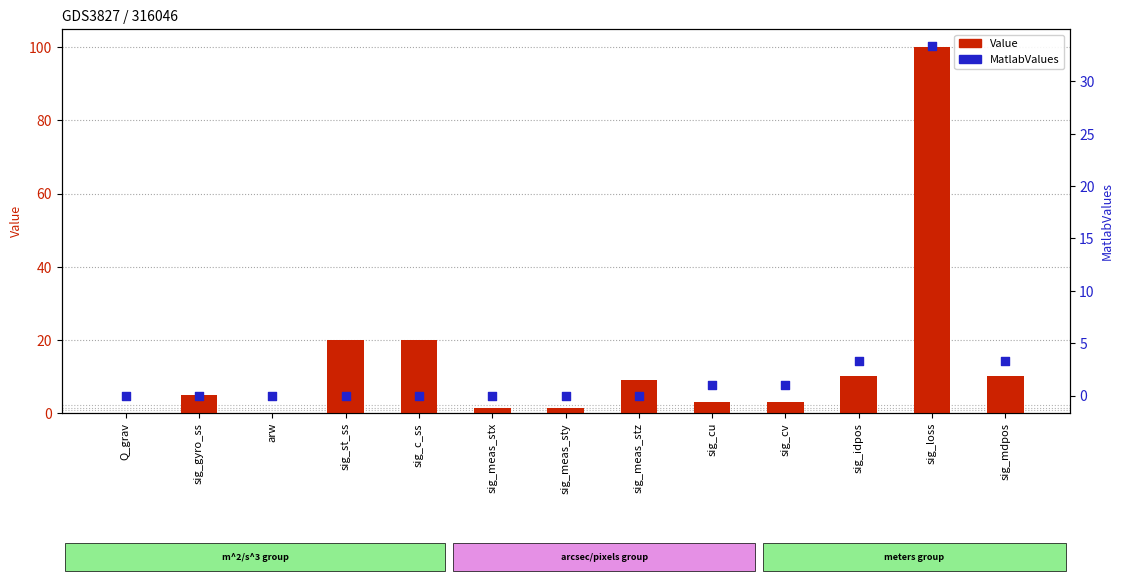

At how many categories does at least one series exceed 11?

3